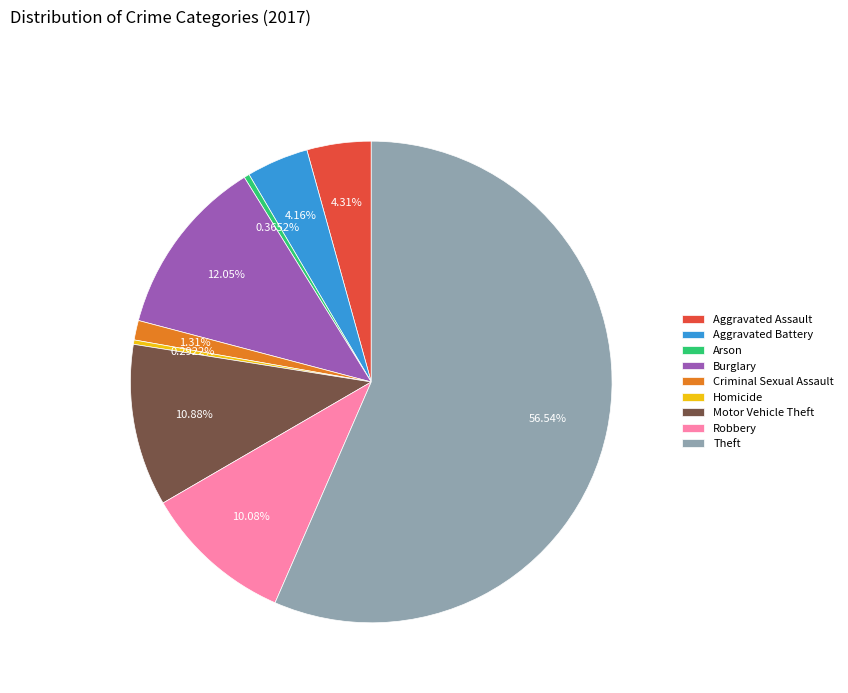

Is there a majority slice in this chart?

Yes